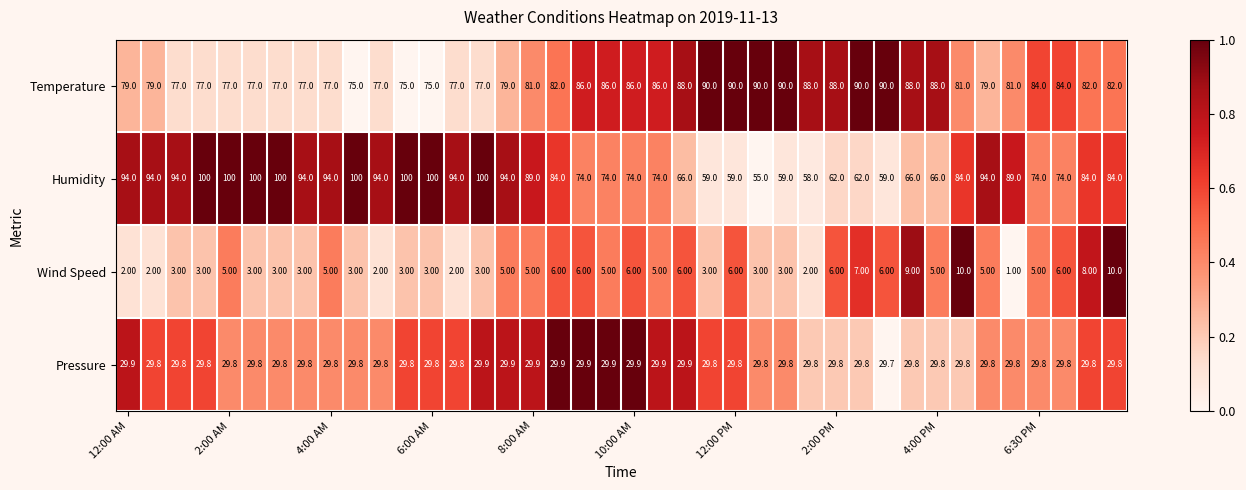

Which series has the largest total across all categories?

Temperature